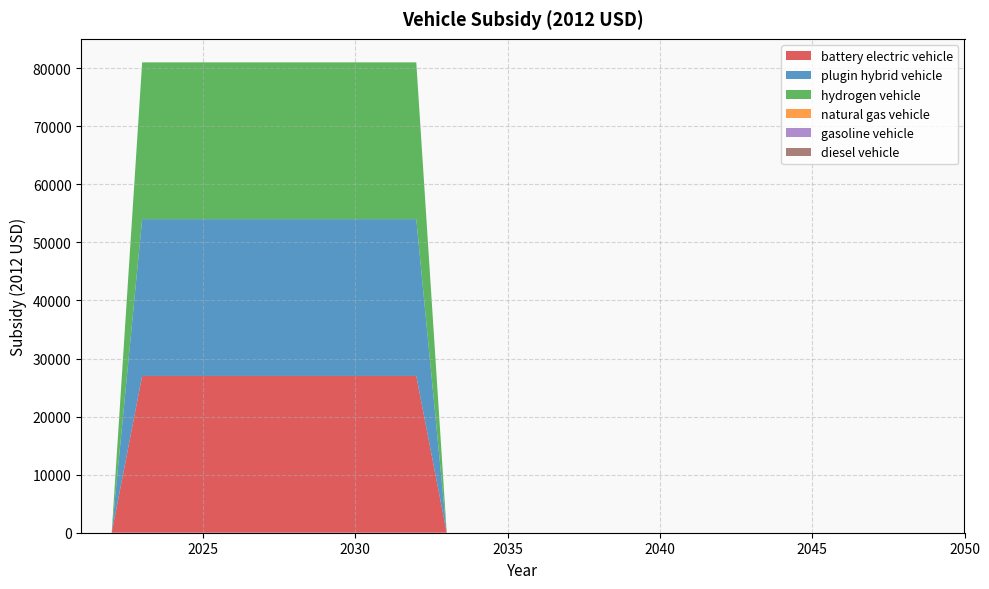

Reading left to right, list all the values displayed in this chart.

battery electric vehicle: 0	0	27004	27004	27004	27004	27004	27004	27004	27004	27004	27004	0	0	0	0	0	0	0	0	0	0	0	0	0	0	0	0	0	0
plugin hybrid vehicle: 0	0	27004	27004	27004	27004	27004	27004	27004	27004	27004	27004	0	0	0	0	0	0	0	0	0	0	0	0	0	0	0	0	0	0
hydrogen vehicle: 0	0	27004	27004	27004	27004	27004	27004	27004	27004	27004	27004	0	0	0	0	0	0	0	0	0	0	0	0	0	0	0	0	0	0
natural gas vehicle: 0	0	0	0	0	0	0	0	0	0	0	0	0	0	0	0	0	0	0	0	0	0	0	0	0	0	0	0	0	0
gasoline vehicle: 0	0	0	0	0	0	0	0	0	0	0	0	0	0	0	0	0	0	0	0	0	0	0	0	0	0	0	0	0	0
diesel vehicle: 0	0	0	0	0	0	0	0	0	0	0	0	0	0	0	0	0	0	0	0	0	0	0	0	0	0	0	0	0	0